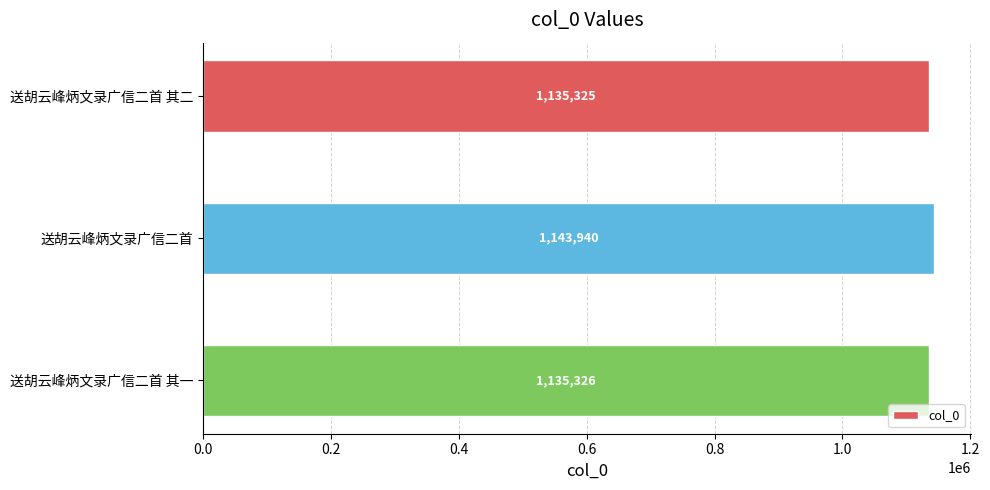

What is the label of the 3rd bar from the top?

送胡云峰炳文录广信二首 其一